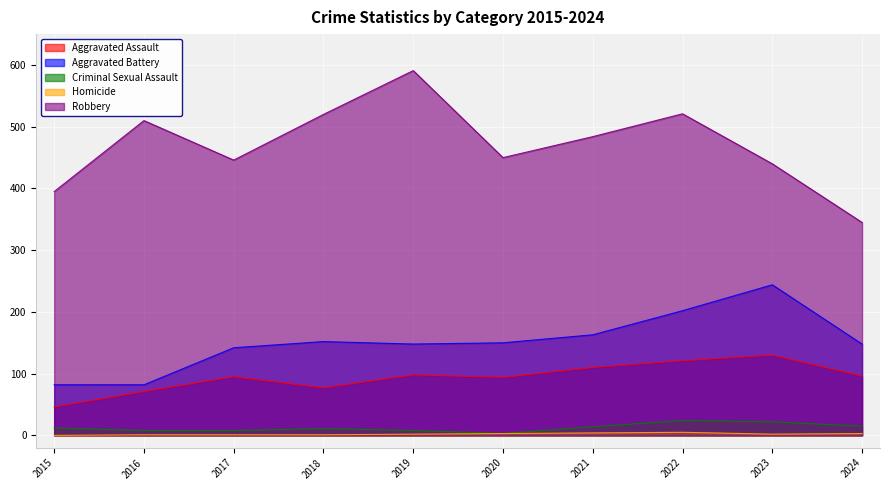

How many values in the Homicide series exceed 2?

4